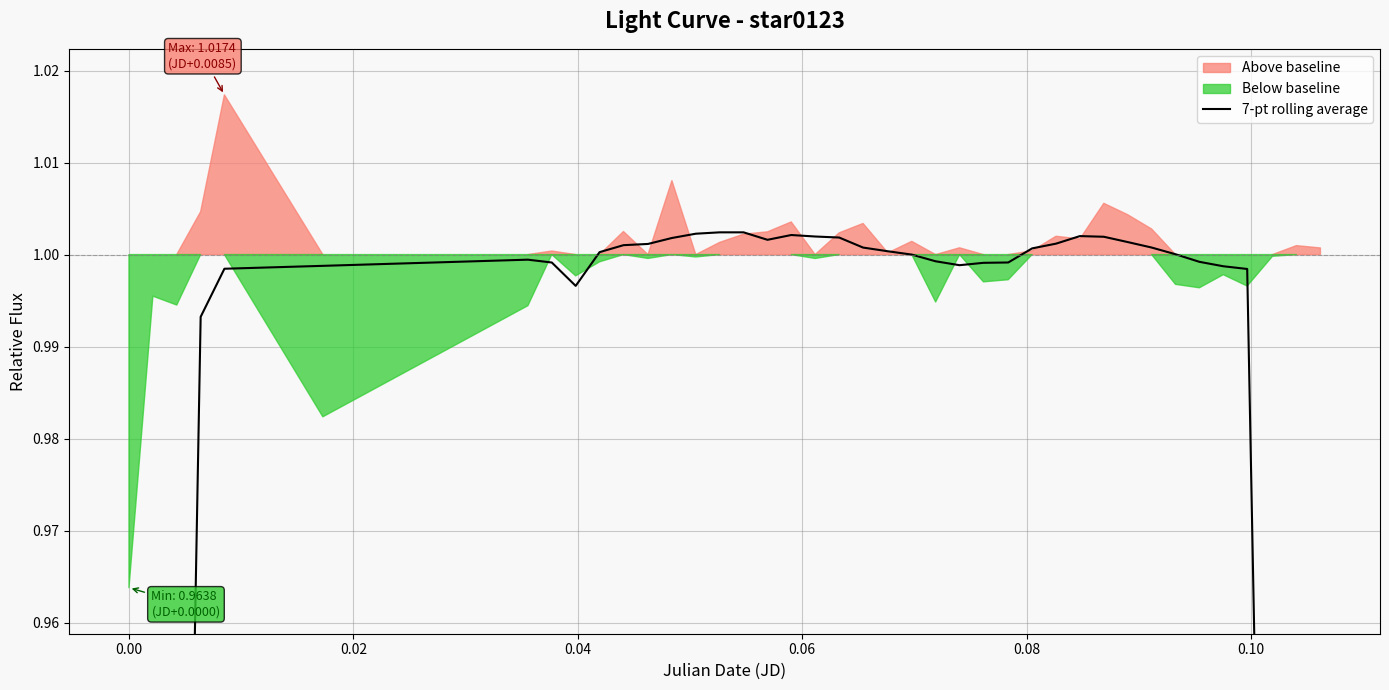

How many lines are shown in the chart?

1